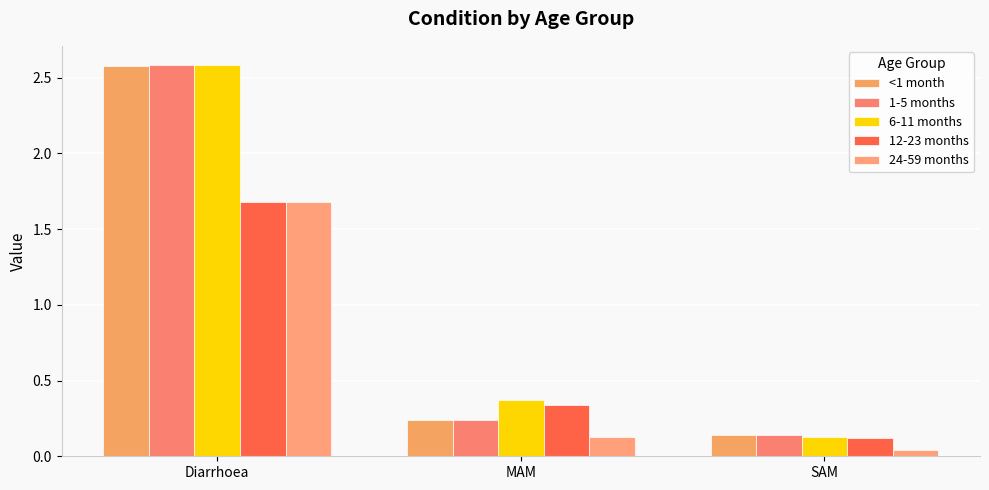

Which has a higher value, SAM or Diarrhoea?

Diarrhoea